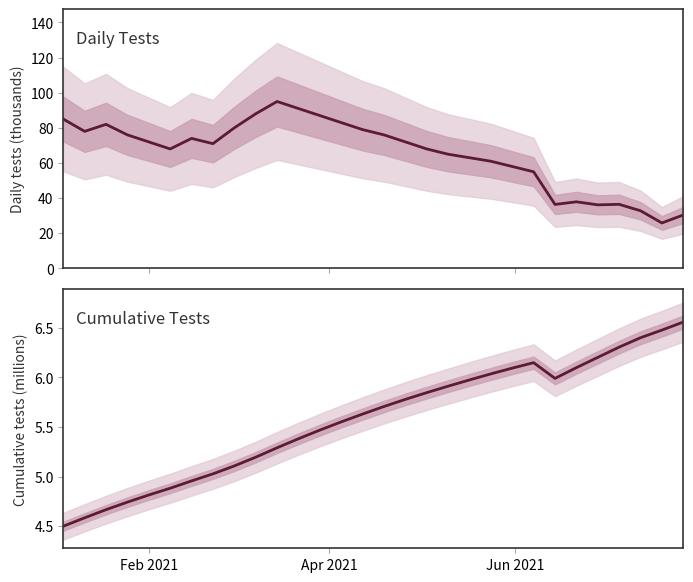

How many data points does each series have?

30